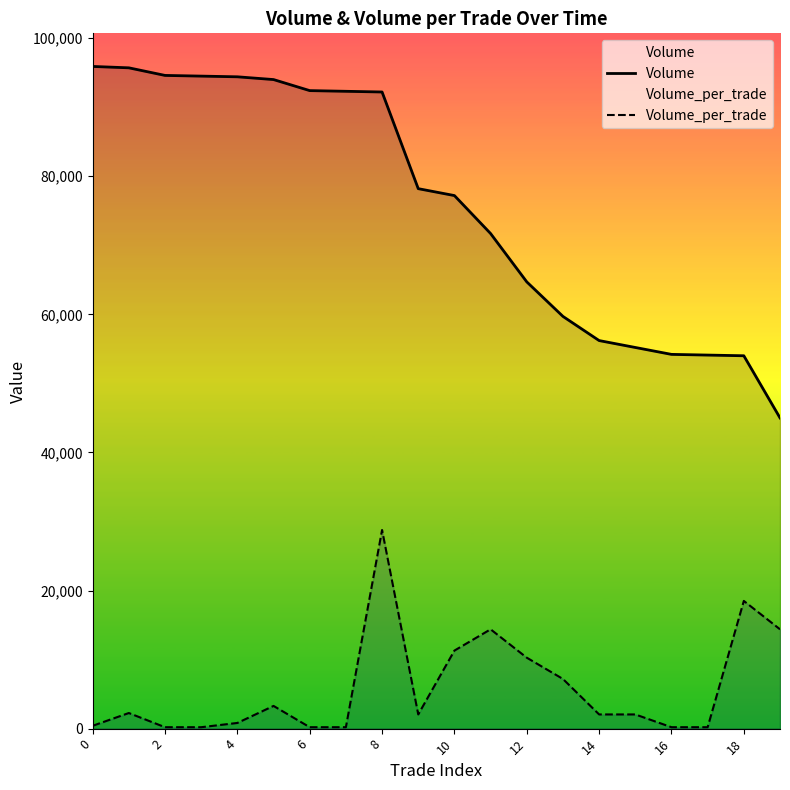

The value of Volume at 13 is 59700.0. True or false?

True